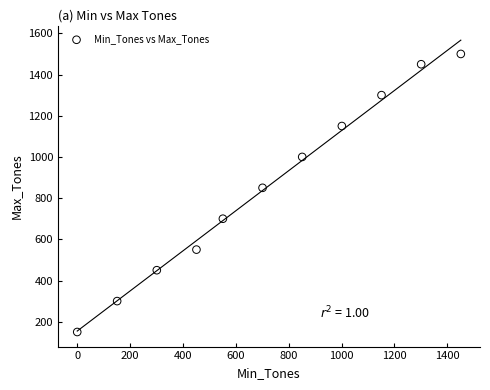

What is the range of X values (max minus min)?

1451